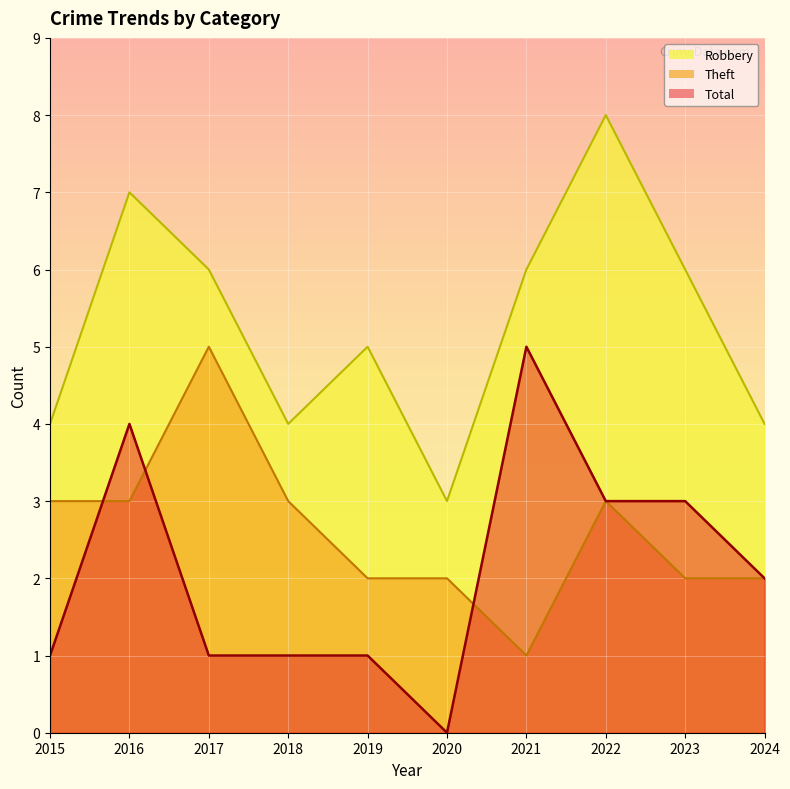

Reading left to right, extract all data points from this chart.

Robbery: 2015=1	2016=4	2017=1	2018=1	2019=1	2020=0	2021=5	2022=3	2023=3	2024=2
Theft: 2015=3	2016=3	2017=5	2018=3	2019=2	2020=2	2021=1	2022=3	2023=2	2024=2
Total: 2015=4	2016=7	2017=6	2018=4	2019=5	2020=3	2021=6	2022=8	2023=6	2024=4